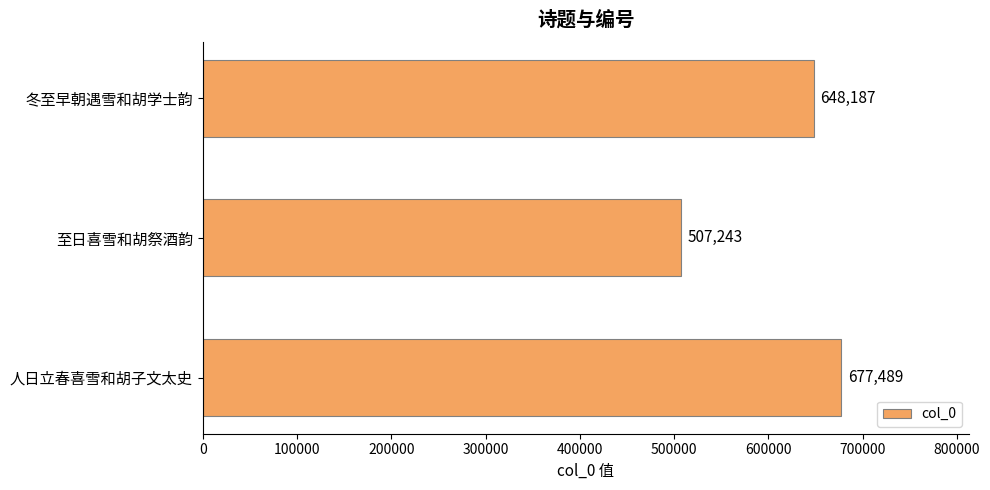

Where is the data nearest to the value 592366?

冬至早朝遇雪和胡学士韵